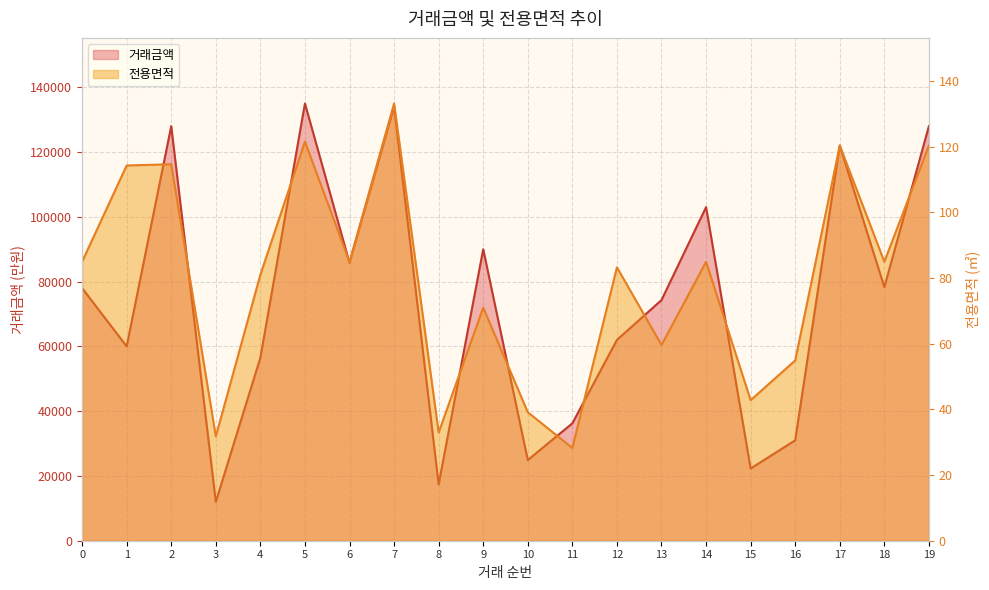

What is the difference between the second highest and second lowest values in the 거래금액 series?

116600.0